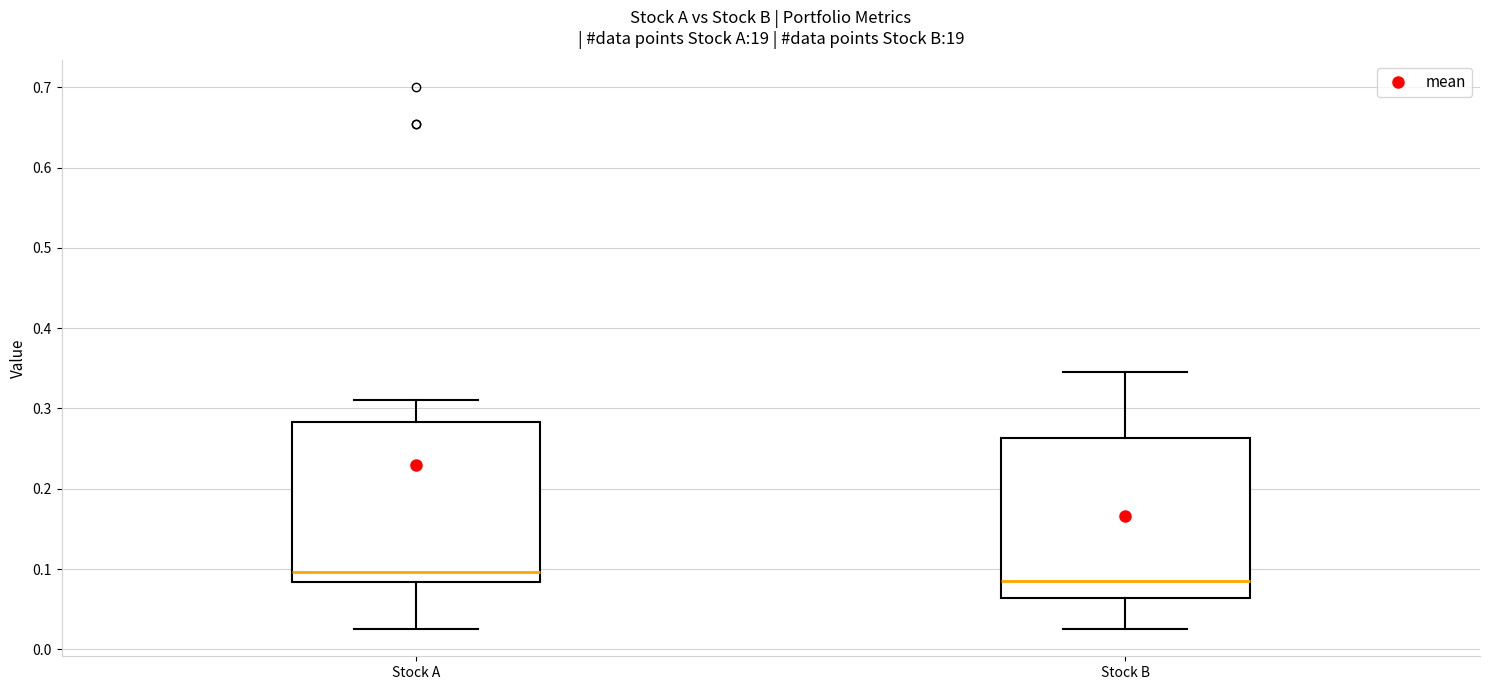

Which box's median line is the highest?

Stock A